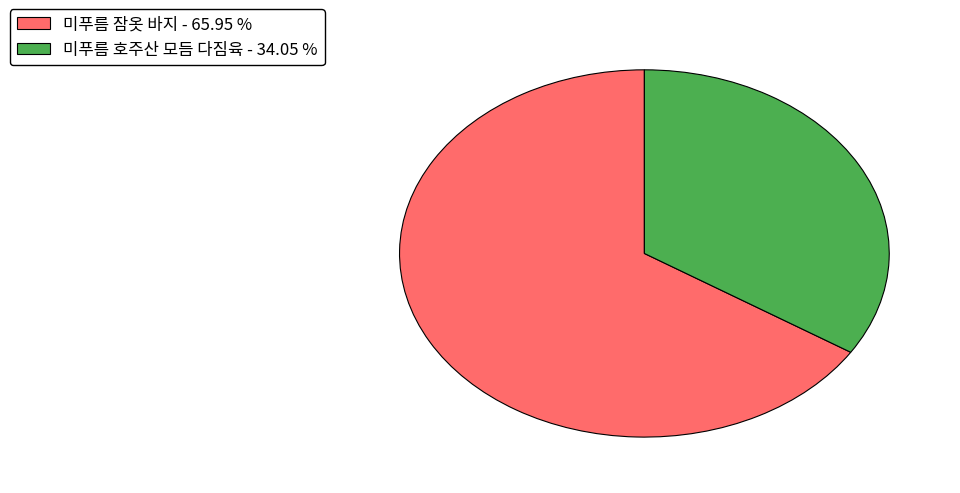

What is the ratio of the value at 미푸름 잠옷 바지 - 65.95 % to the value at 미푸름 호주산 모듬 다짐육 - 34.05 %?

1.9